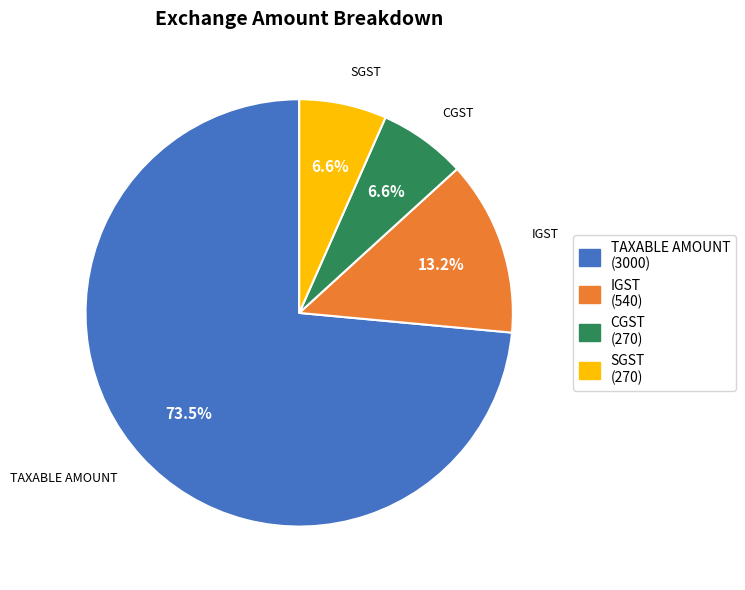

How many segments does this pie chart have?

4